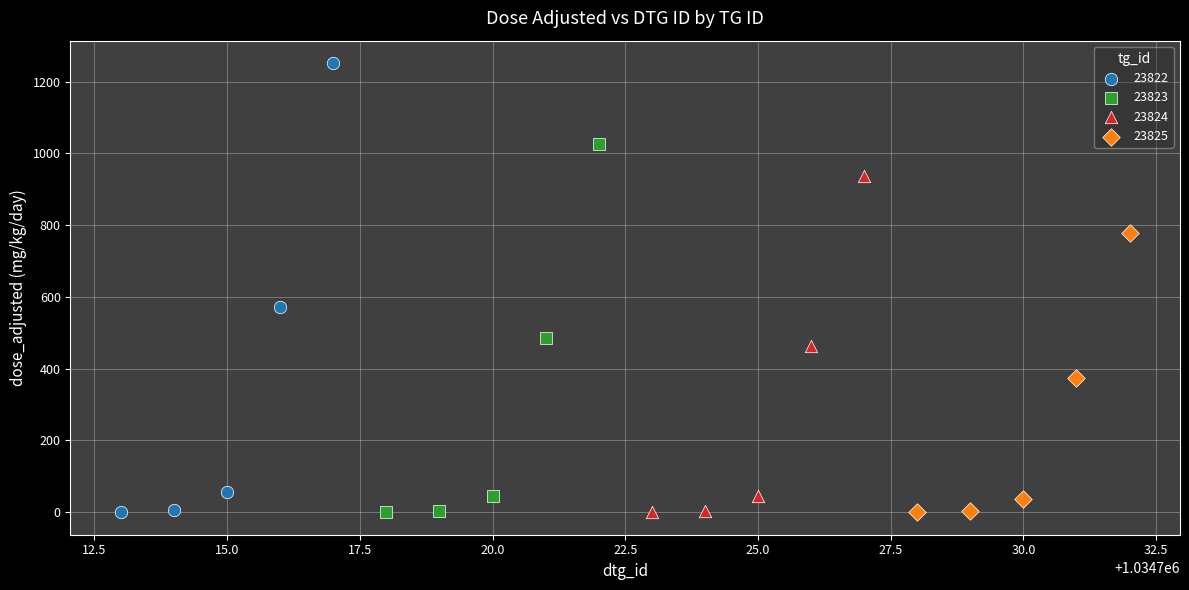

Which series has the widest spread of Y values?

23822